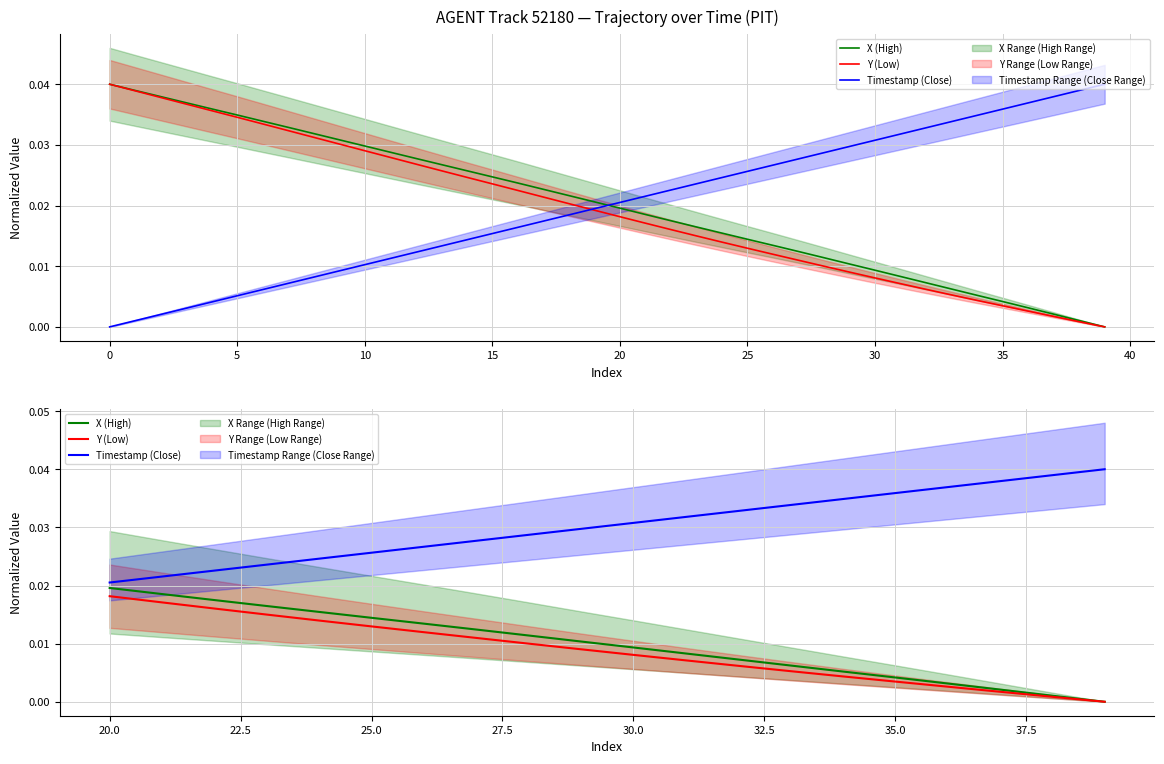

How many categories are shown in the chart?

20